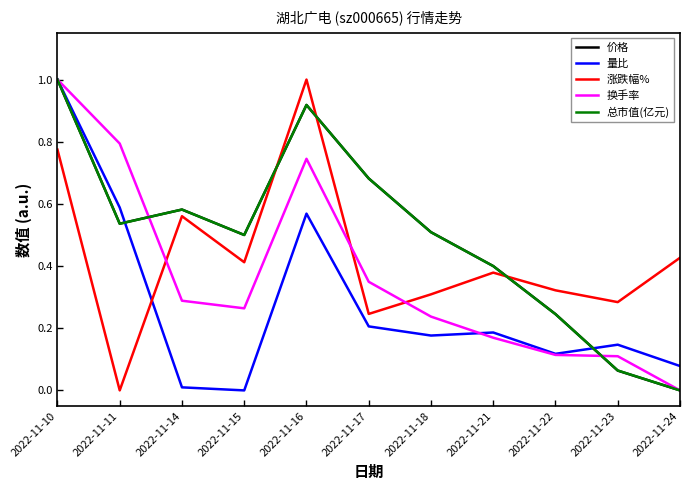

How many lines are shown in the chart?

5